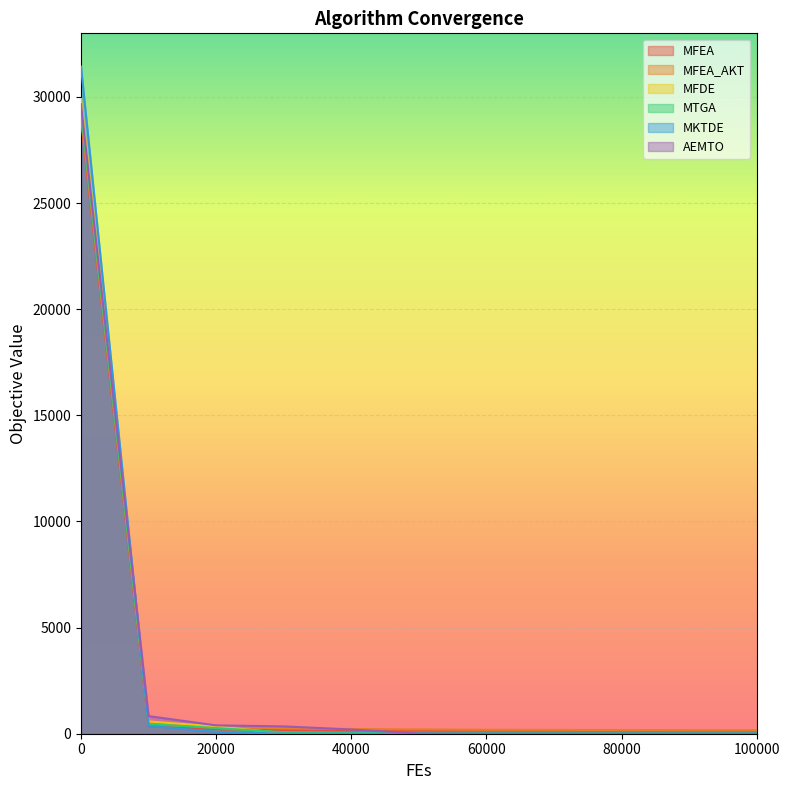

True or false: MFDE has more than 2 points higher than both neighbors.

False